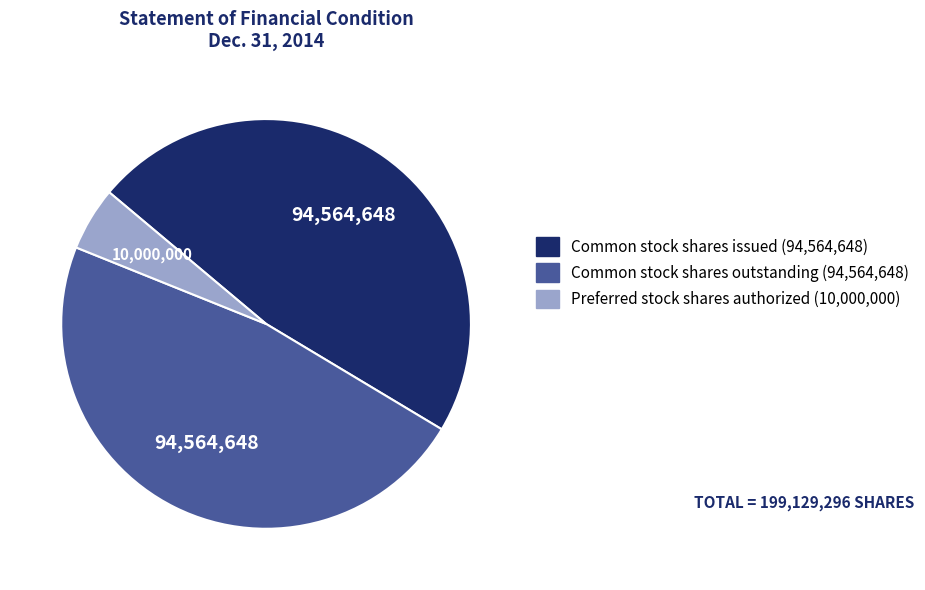

How many slices are in this pie chart?

3